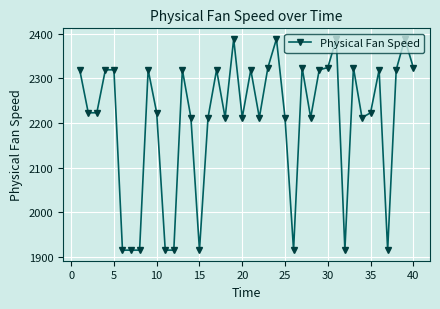

What is the maximum value shown in the chart?

2388.2